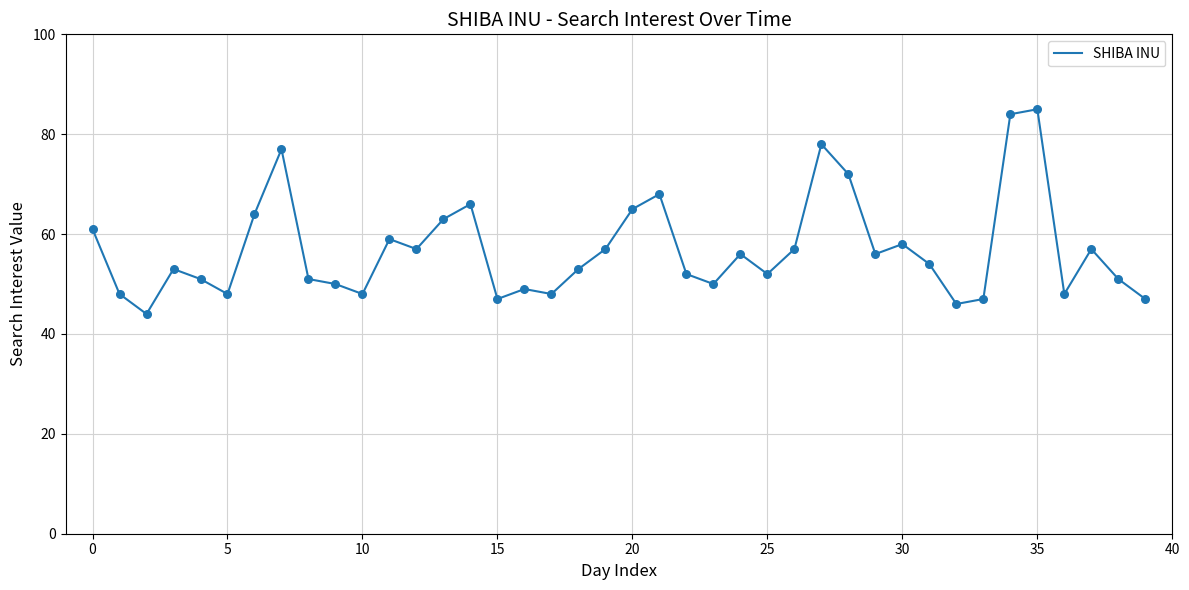

What is the difference between the maximum and minimum values?

41